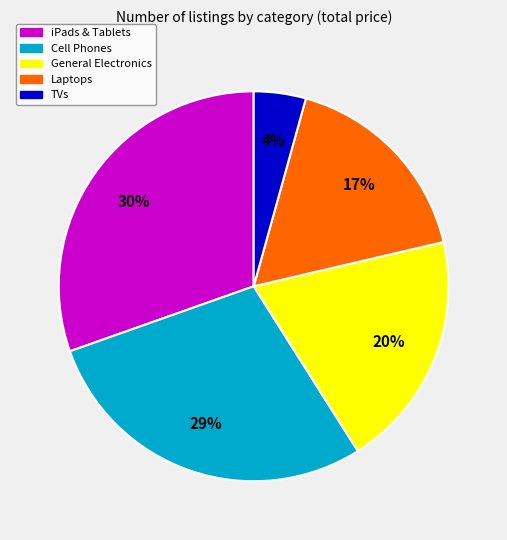

To the nearest percent, what is the difference between the largest and smallest slice percentages?

26%